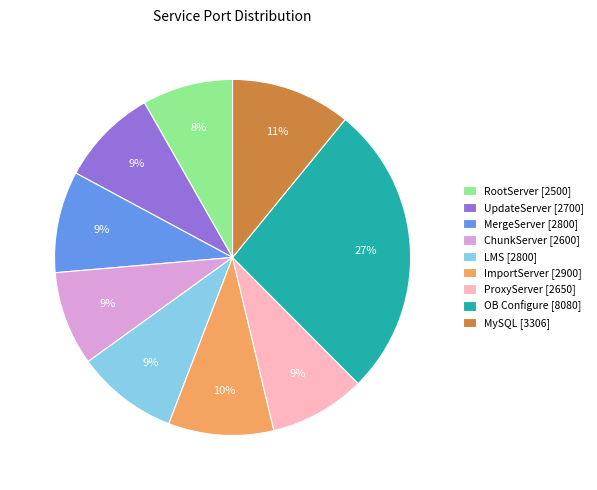

Is the sum of ProxyServer [2650] and MergeServer [2800] greater than half?

No